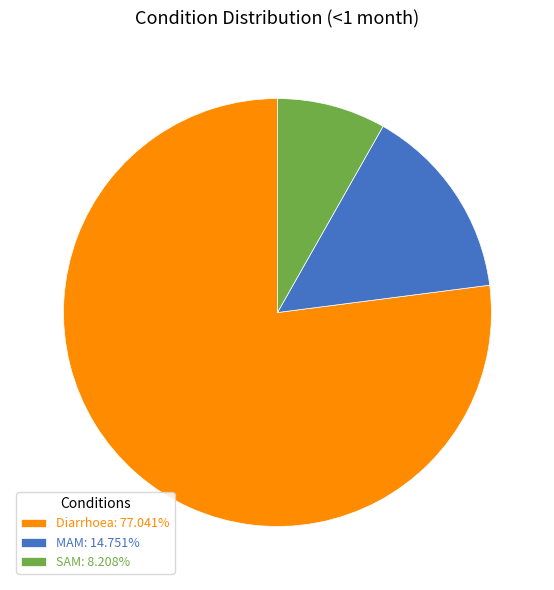

What is the majority slice?

Diarrhoea